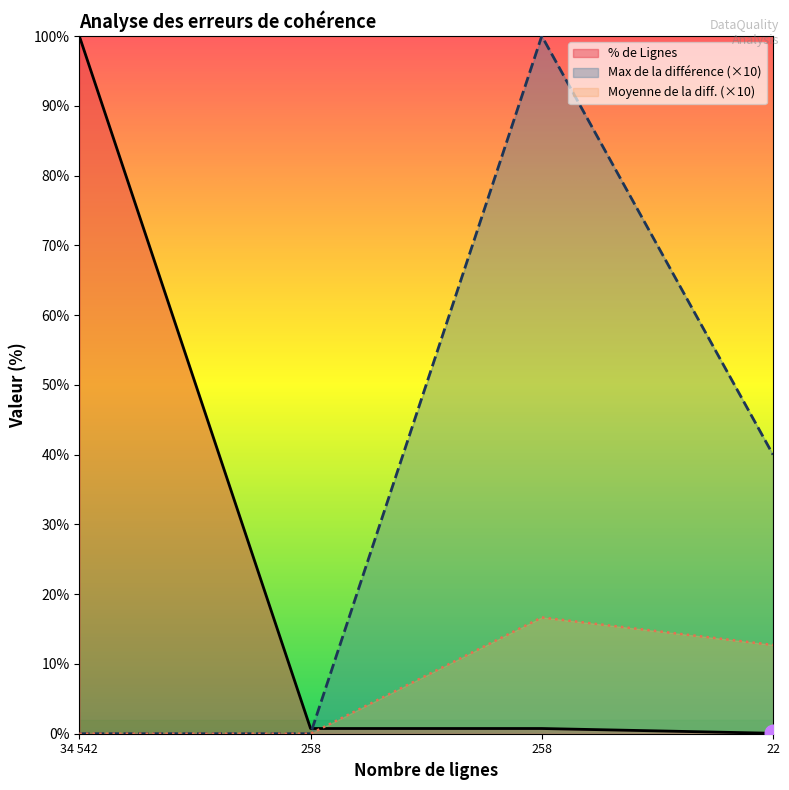

Does the chart have visible grid lines?

No